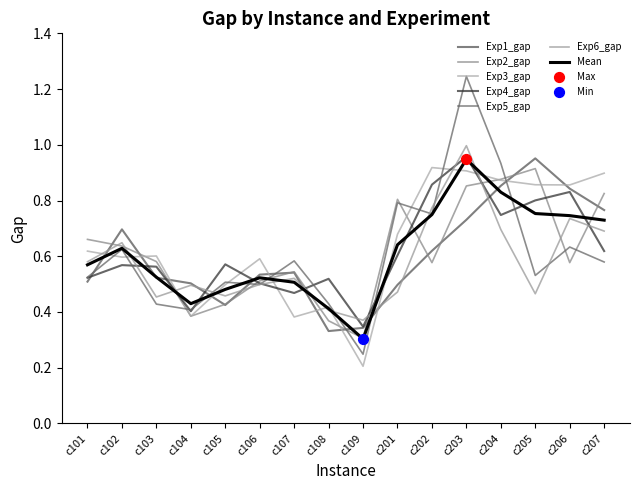

At which category is the sum across all series the highest?

c203